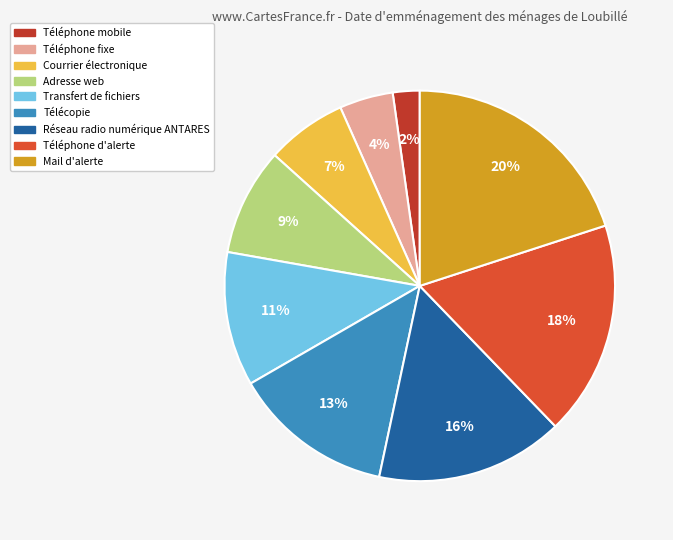

Count the number of slices in the pie.

9